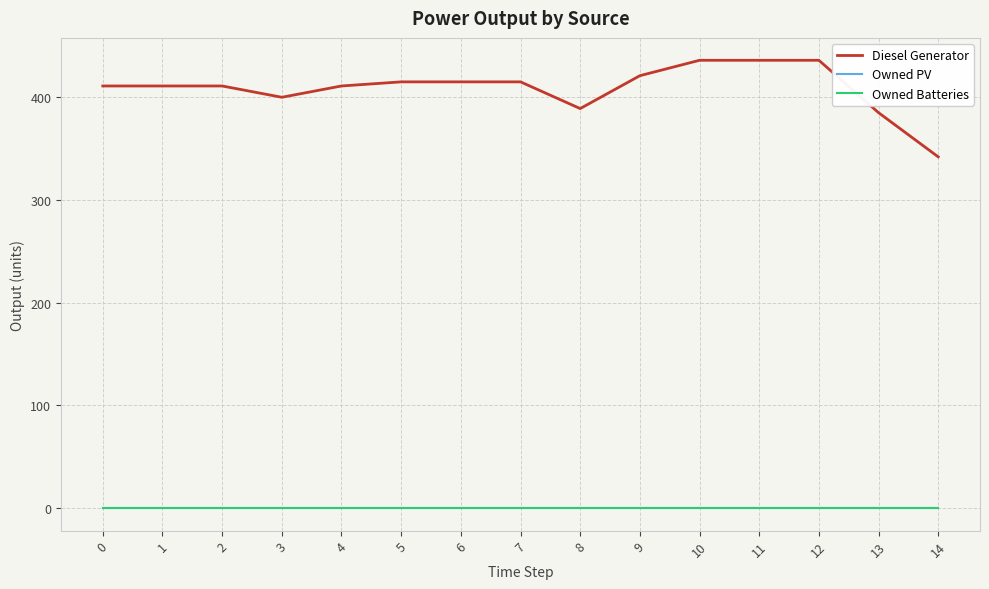

True or false: Diesel Generator and Owned Batteries intersect in this chart.

False